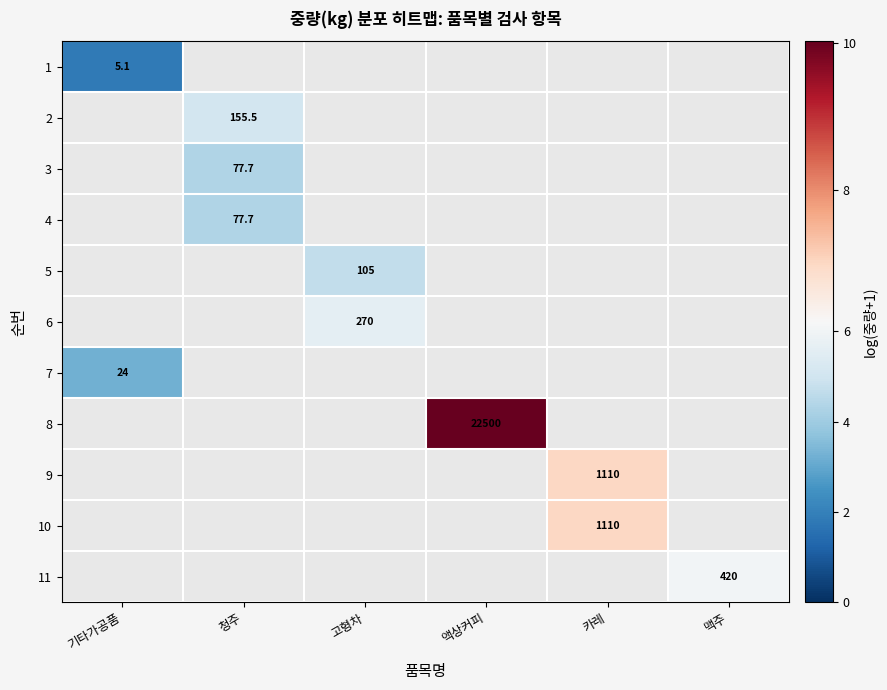

At 맥주, list the series in order from smallest to largest.

1, 2, 3, 4, 5, 6, 7, 8, 9, 10, 11